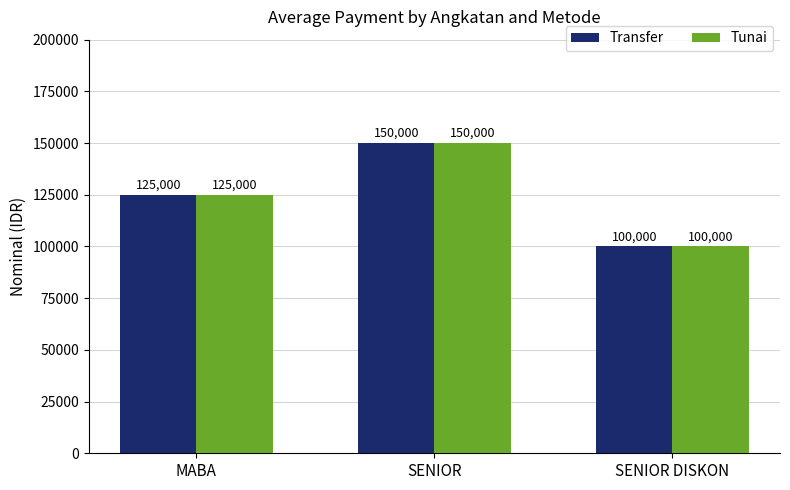

What is the value of the Transfer bar at the 2nd from the left?

150000